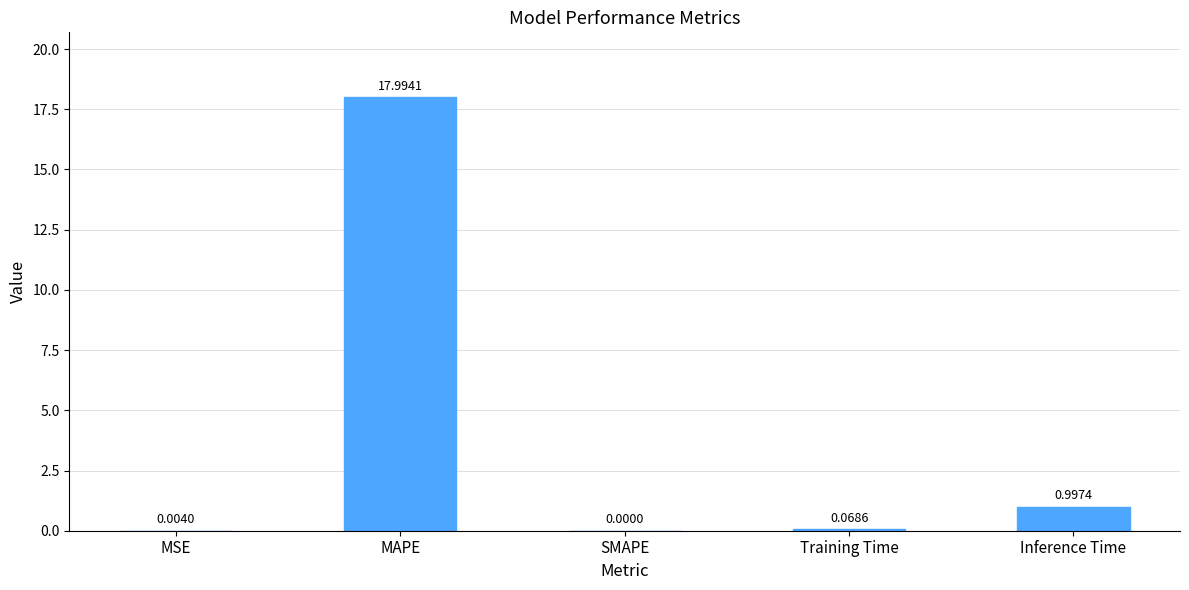

Which category has the highest value across all series?

MAPE